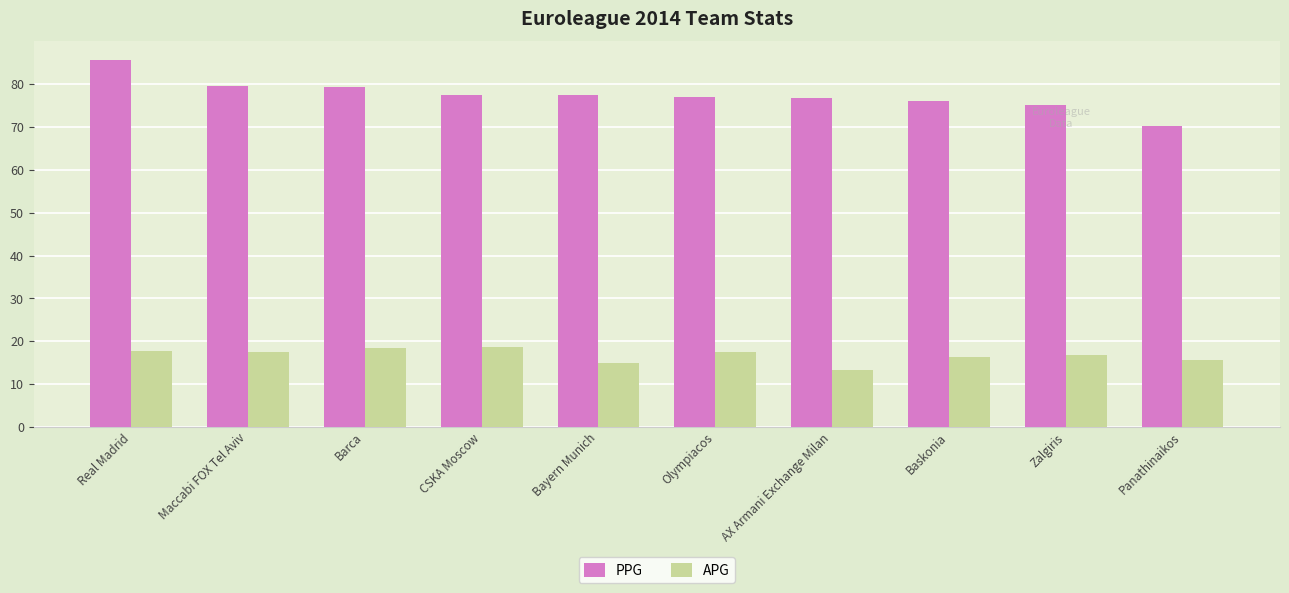

List the series in order of their overall mean, lowest first.

APG, PPG